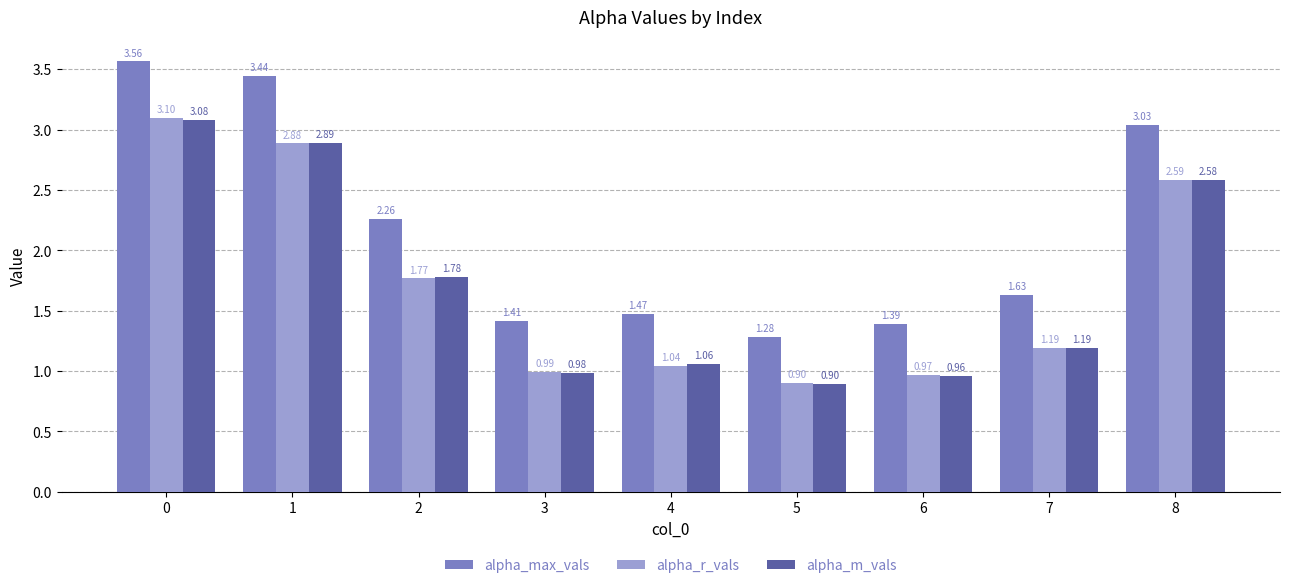

How many distinct data groups are displayed?

3